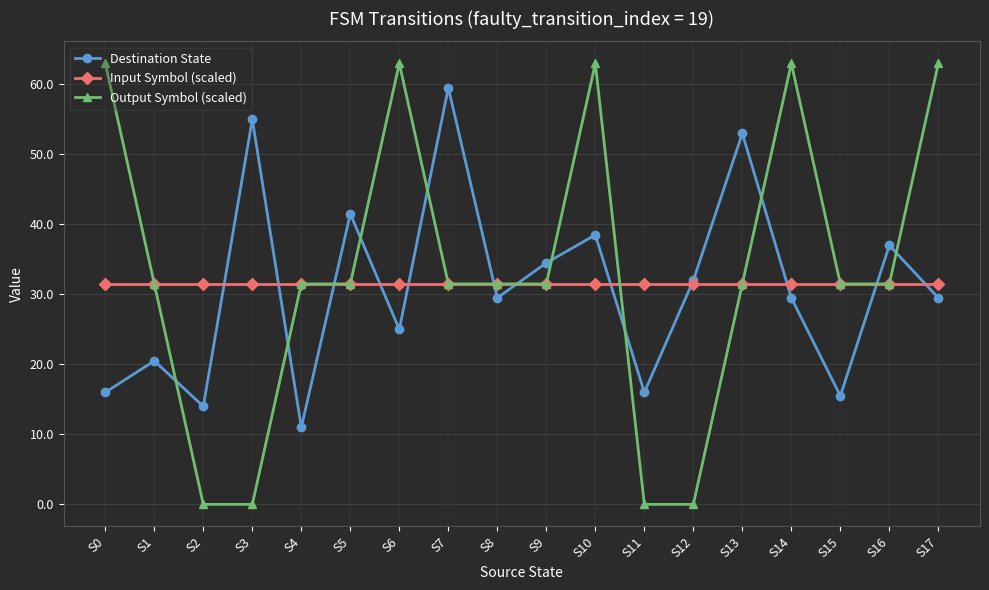

True or false: Input Symbol (scaled) and Output Symbol (scaled) cross at least once.

True